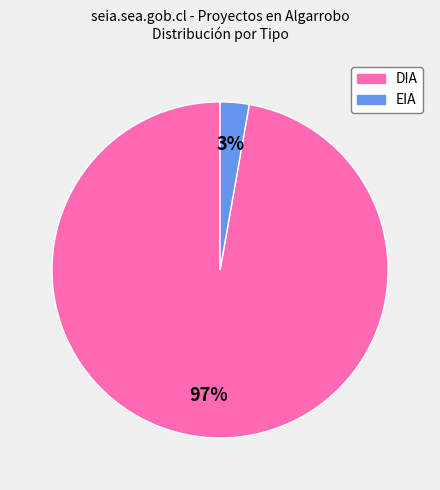

Which slice represents more than half of the pie?

DIA